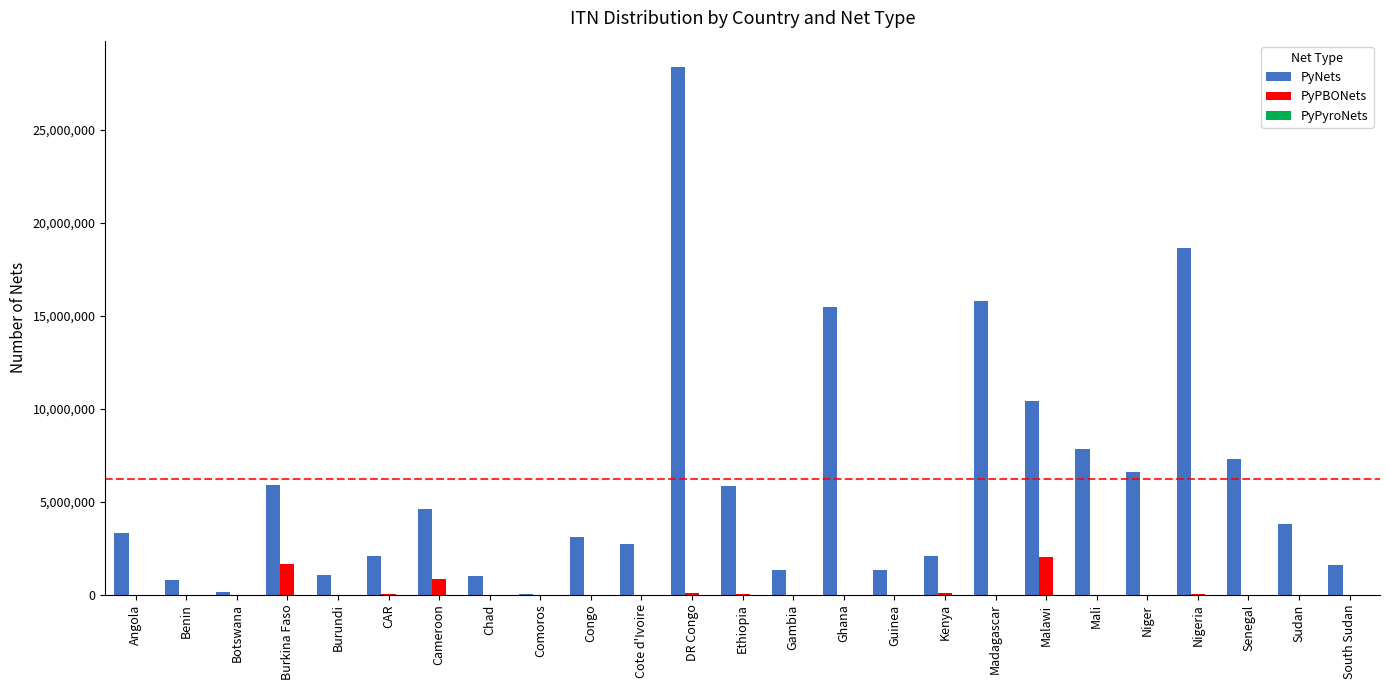

The value of PyPBONets at Botswana is 0. True or false?

True